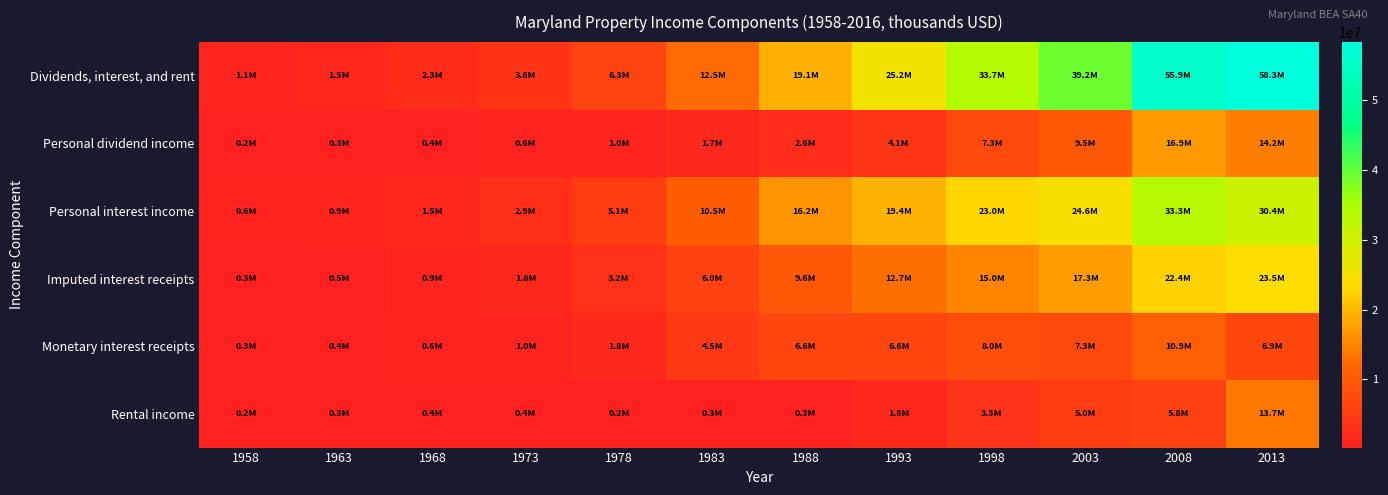

Between 1968 and 1993, which series saw the biggest shift?

Dividends, interest, and rent